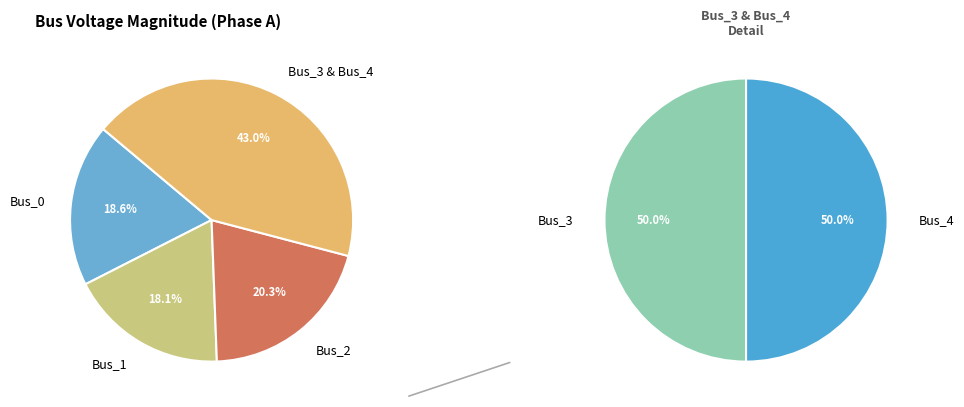

To the nearest percent, what portion does Bus_3 represent?

21%